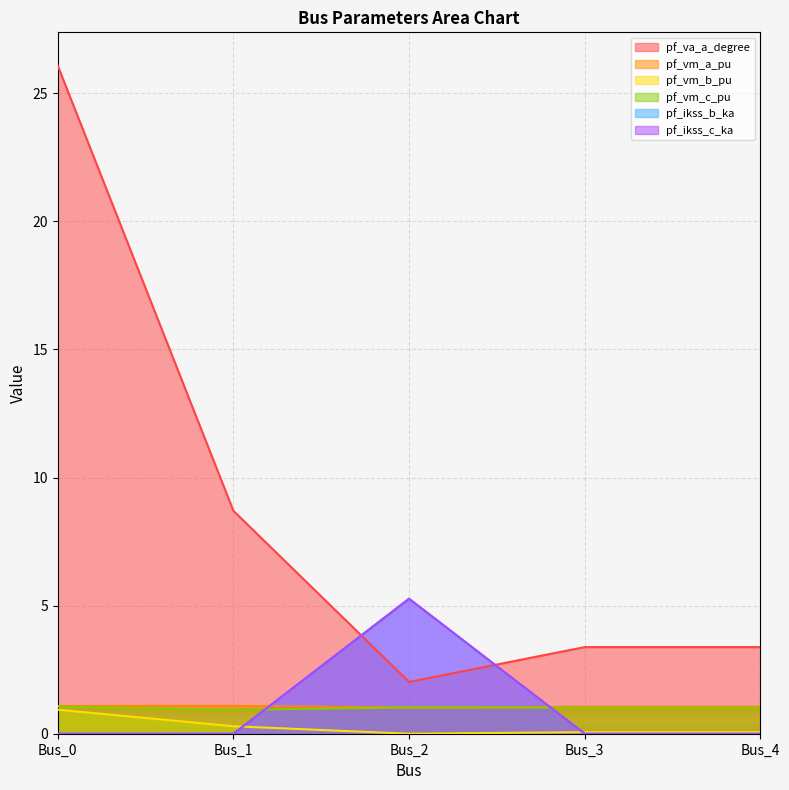

Where do pf_ikss_b_ka and pf_vm_b_pu first cross each other?

Bus_1 and Bus_2